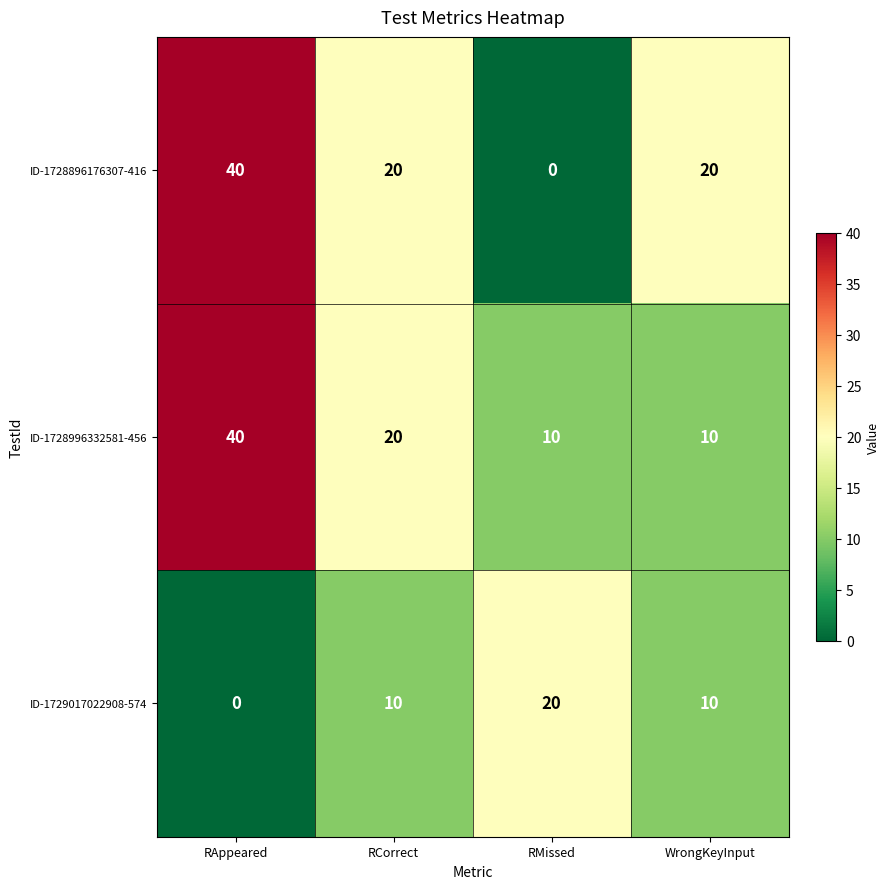

What is the sum of the ID-1728996332581-456 values at RMissed and RCorrect?

30